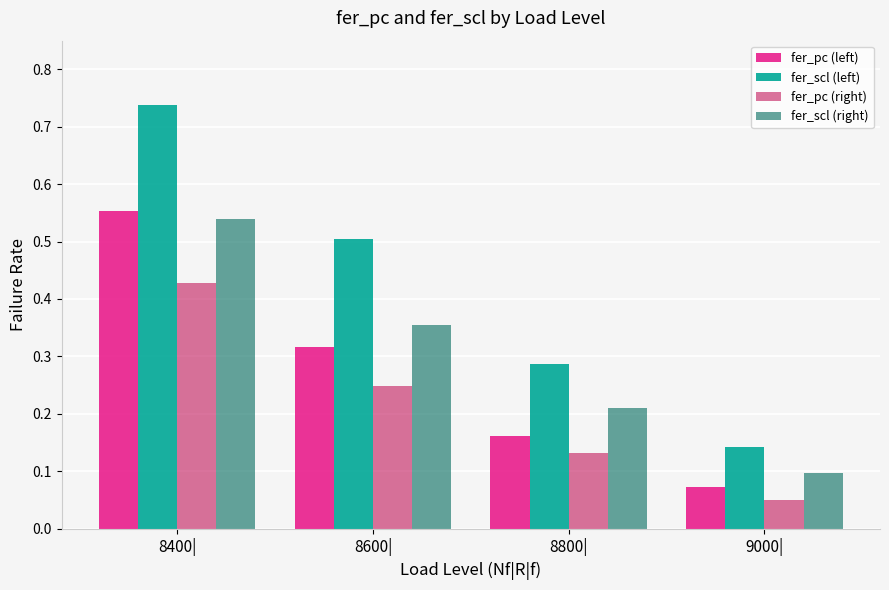

Between 8400| and 8600|, which series saw the biggest shift?

fer_pc (left)